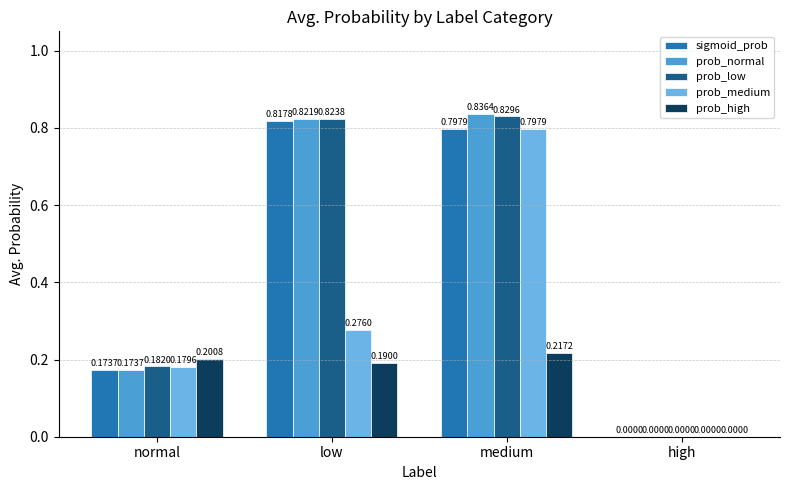

At which category is the sum across all series the highest?

medium